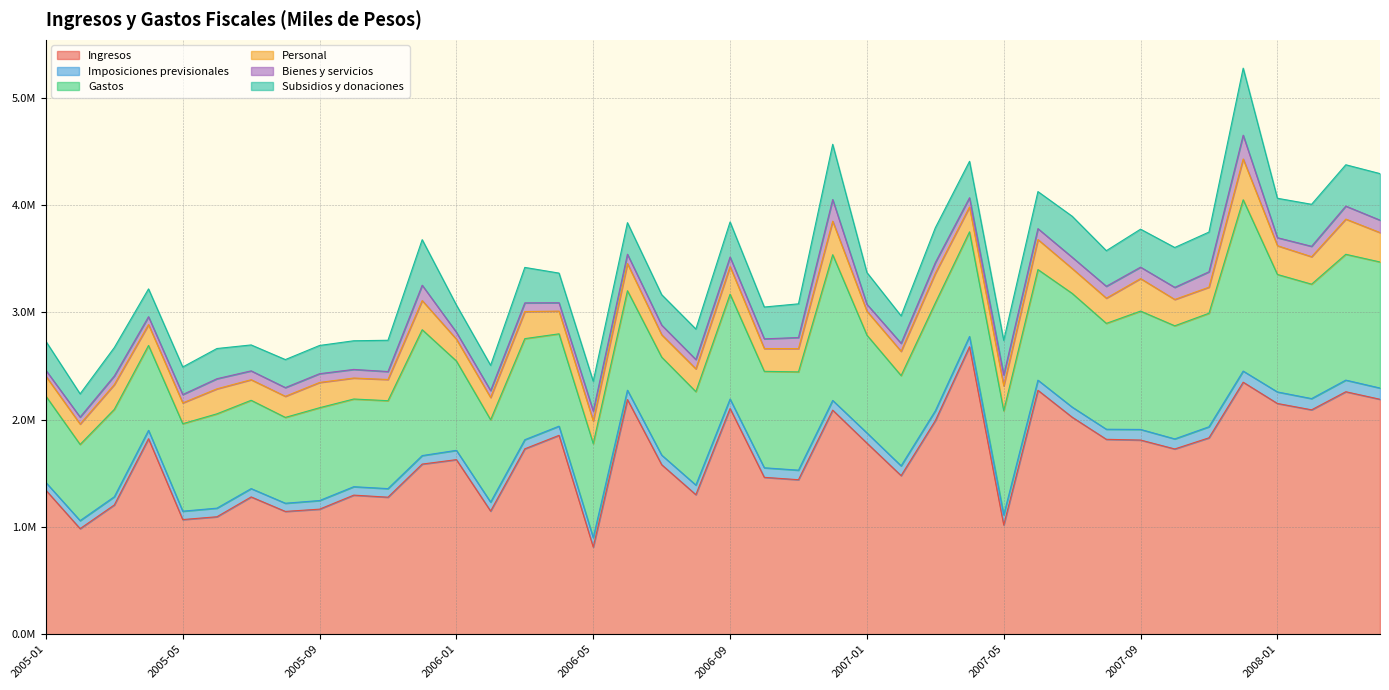

Rank the series at 2006-11 from highest to lowest value.

Ingresos, Gastos, Subsidios y donaciones, Personal, Bienes y servicios, Imposiciones previsionales